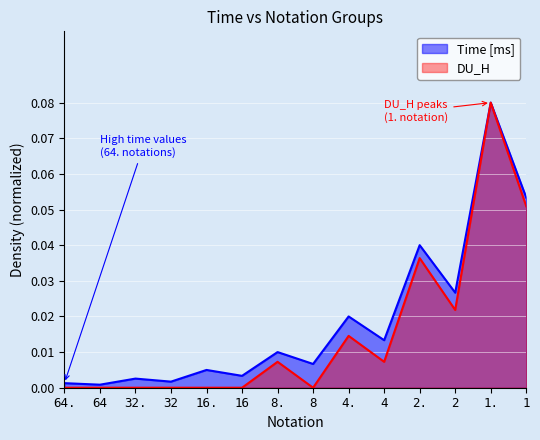

The Time [ms] series shows 0.0 at 16.. True or false?

True